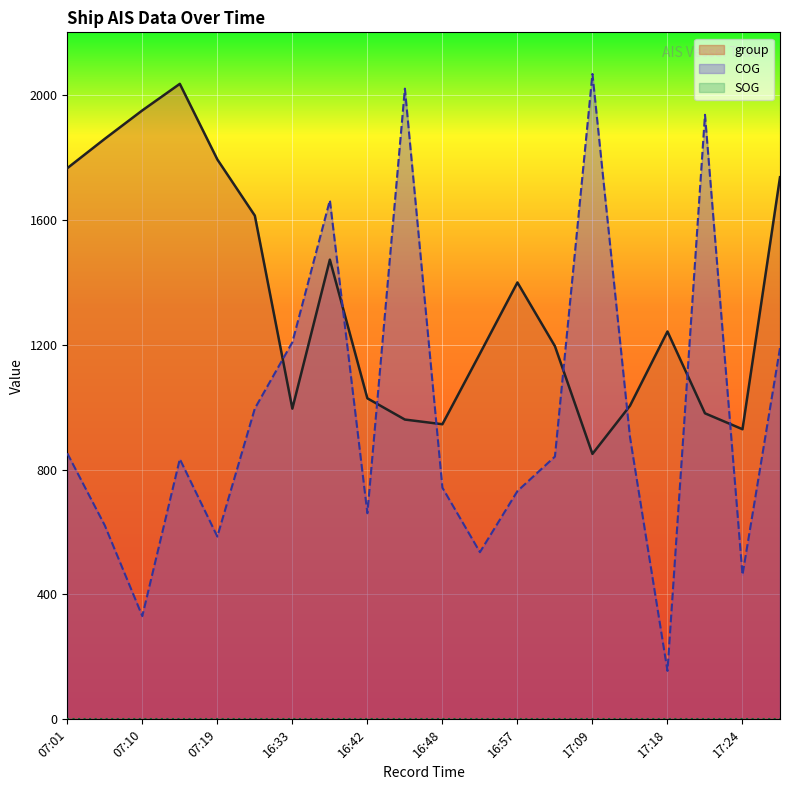

The value of group at 07:01 is 1001.7. True or false?

False